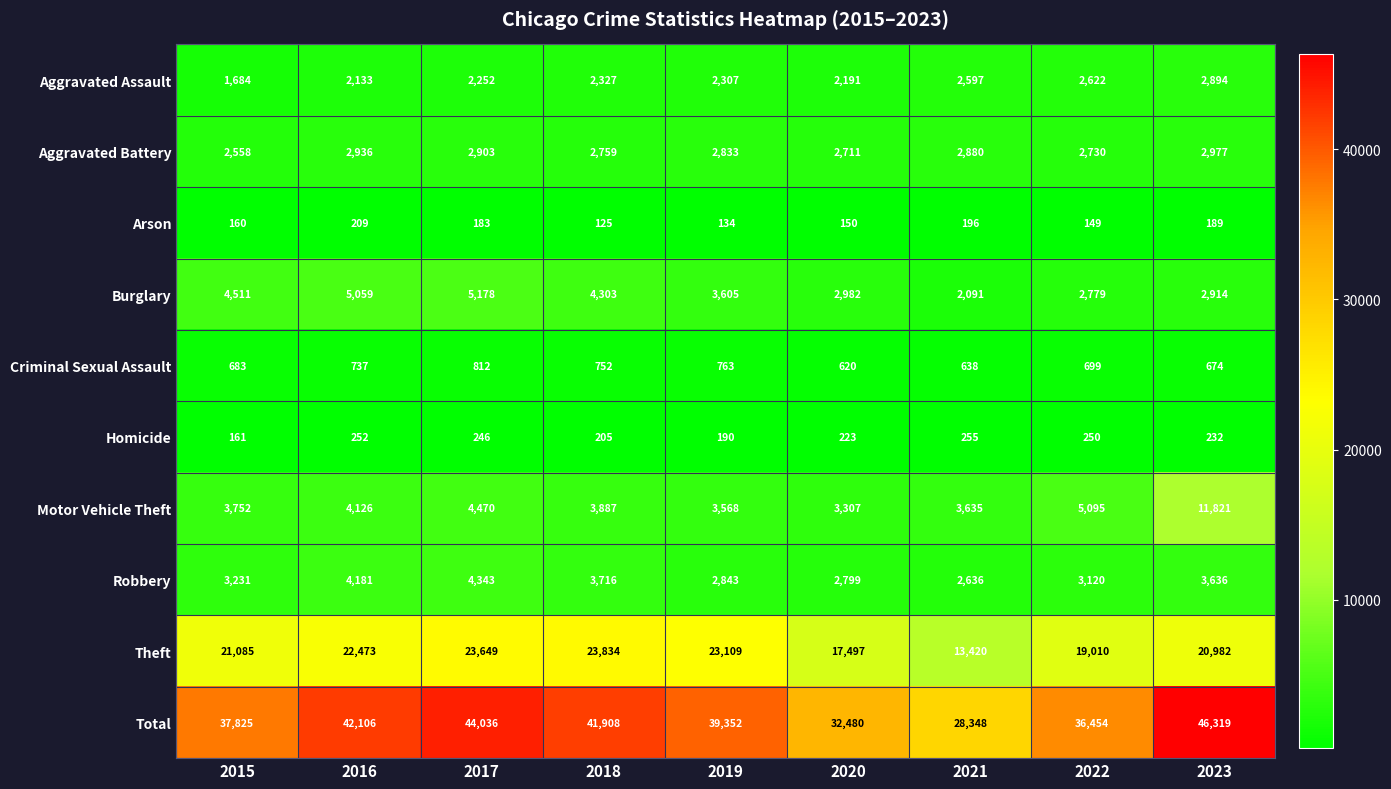

What is the minimum value shown in the chart?

125